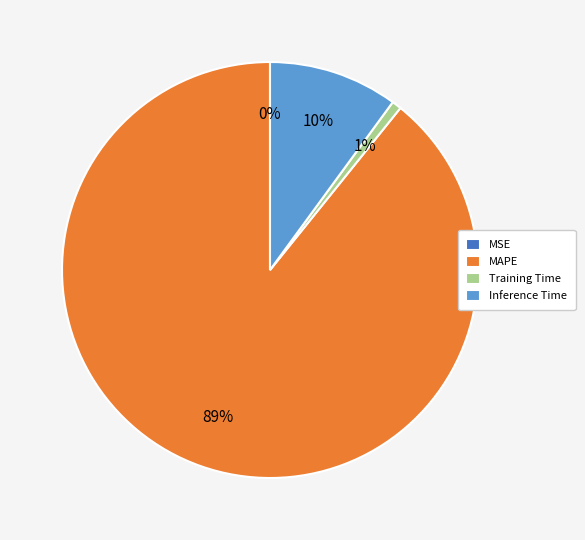

What is the largest slice in the pie chart?

MAPE